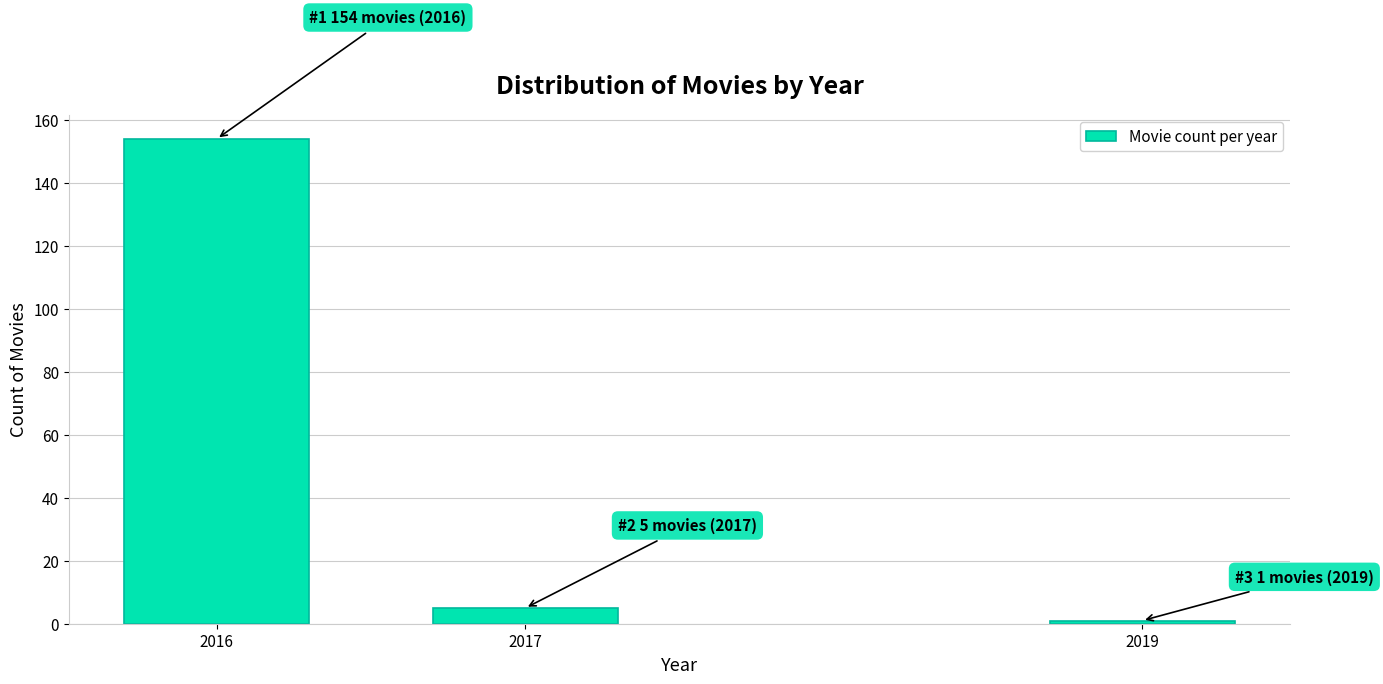

Reading left to right, list all the values displayed in this chart.

2016=154	2017=5	2019=1